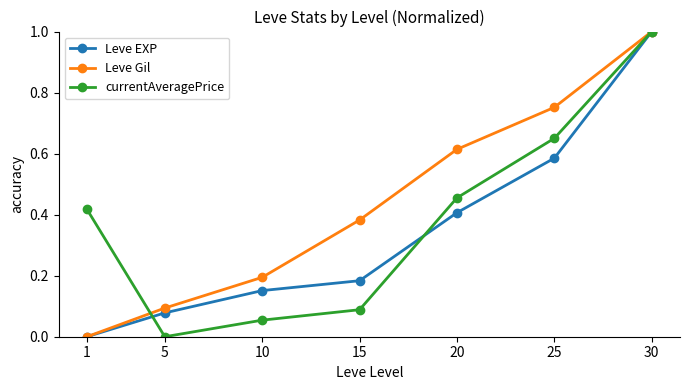

List the labels in order of Leve Gil value, smallest first.

1, 5, 10, 15, 20, 25, 30